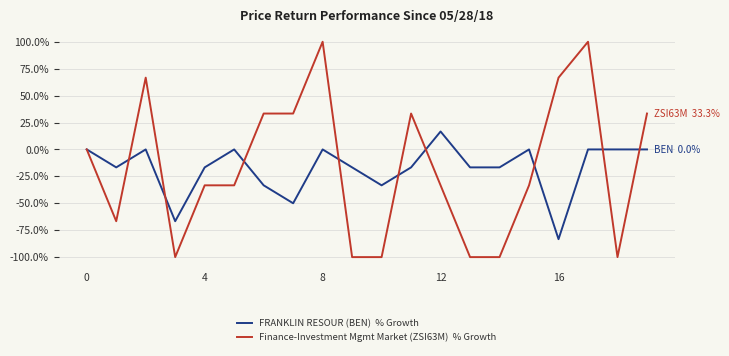

What is the smallest value displayed?

-100.0